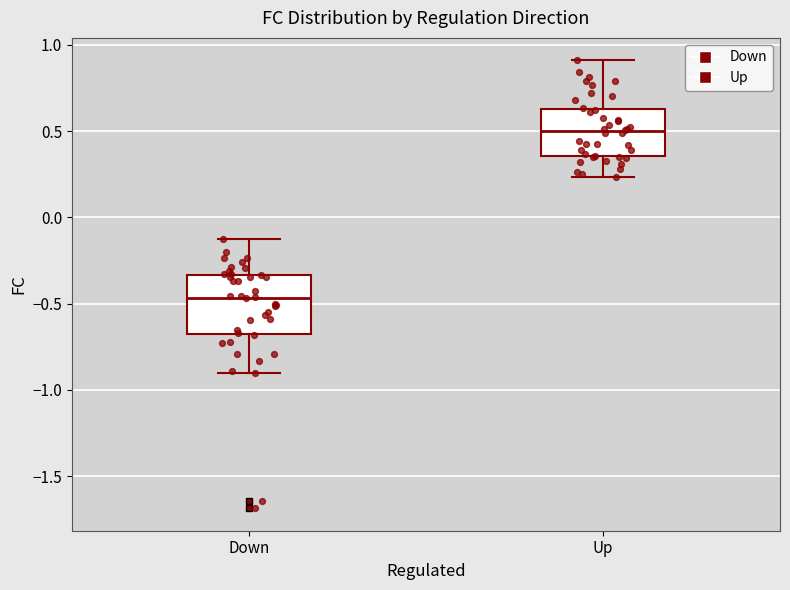

Where is the upper edge of the box for Up on the y-axis? The values are not printed on the chart, so give them approximately, as read against the axis.

0.65